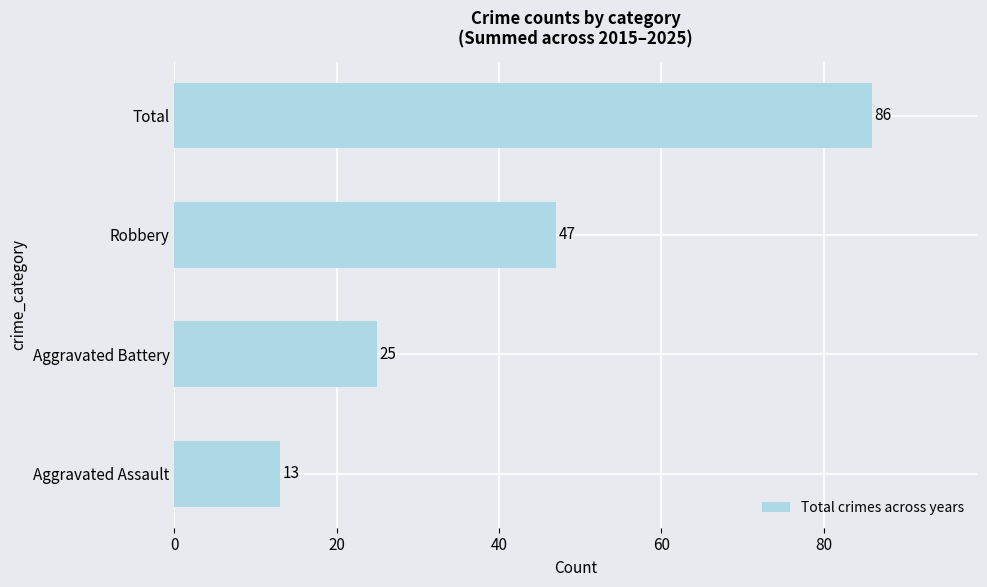

The chart shows a value of 25 at Aggravated Battery. True or false?

True